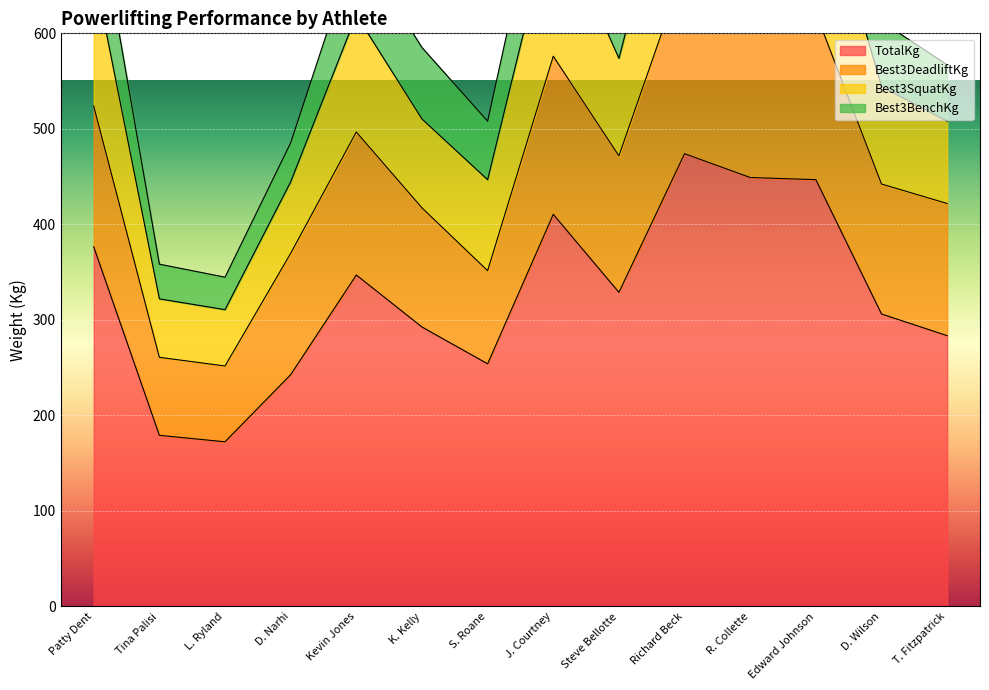

What is the difference between the highest and lowest values at Edward Johnson?

446.8